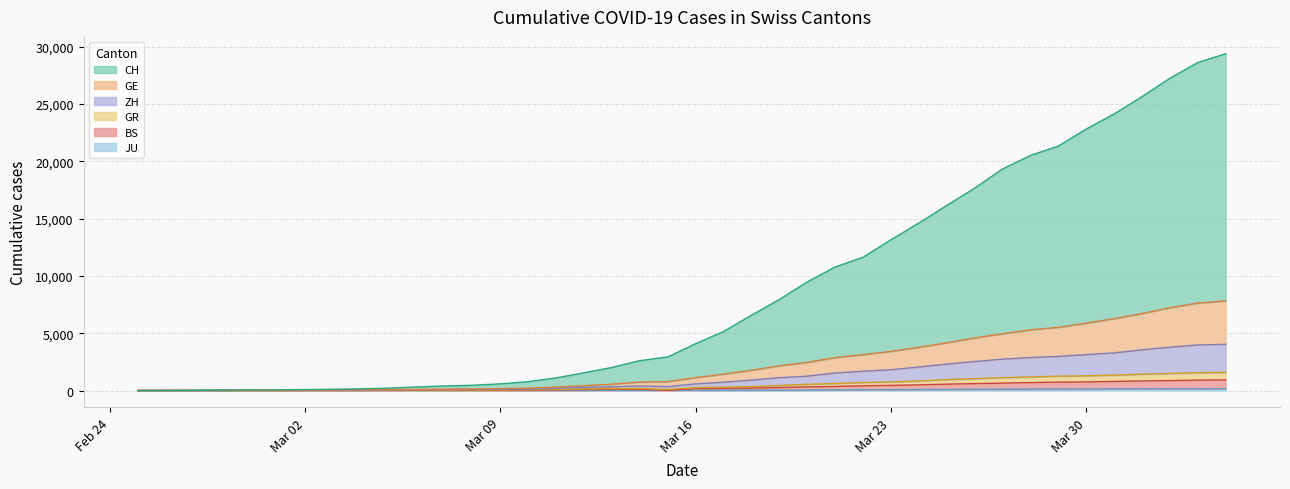

Where does the GE series first go above 1129?

2020-03-17